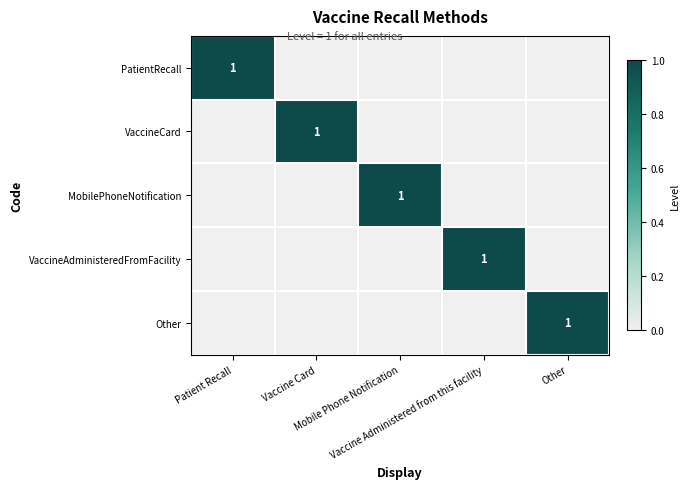

What is the total value across all series at Vaccine Card?

1